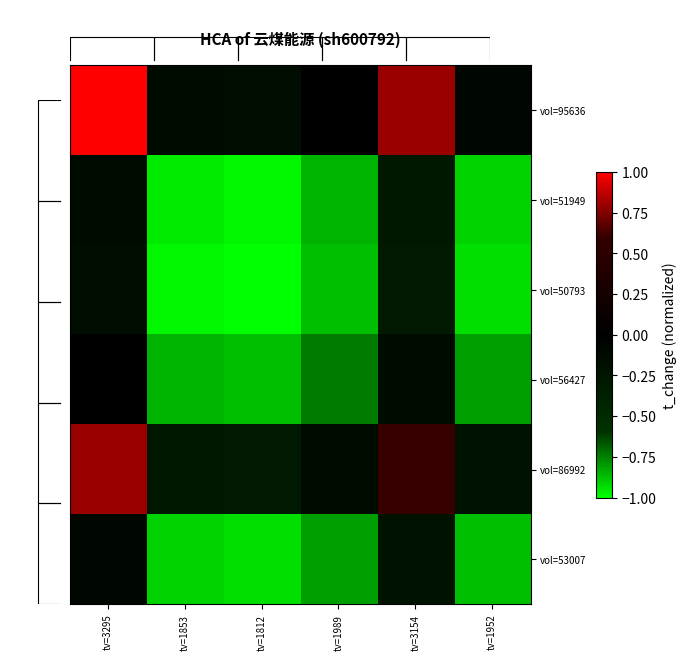

How many data points in vol=86992 are less than 0?

4